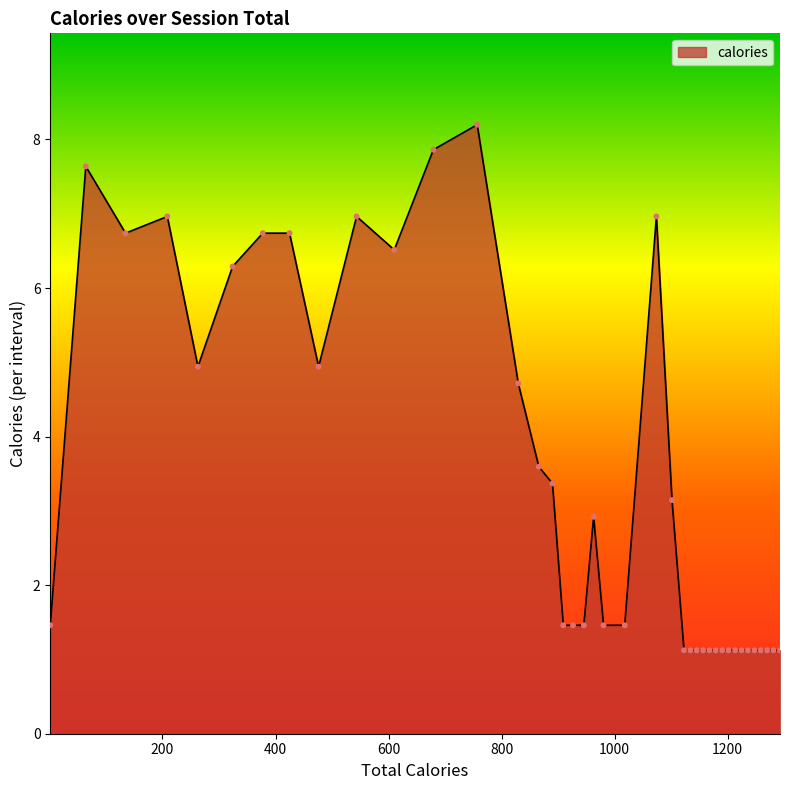

What is the maximum value shown in the chart?

8.2